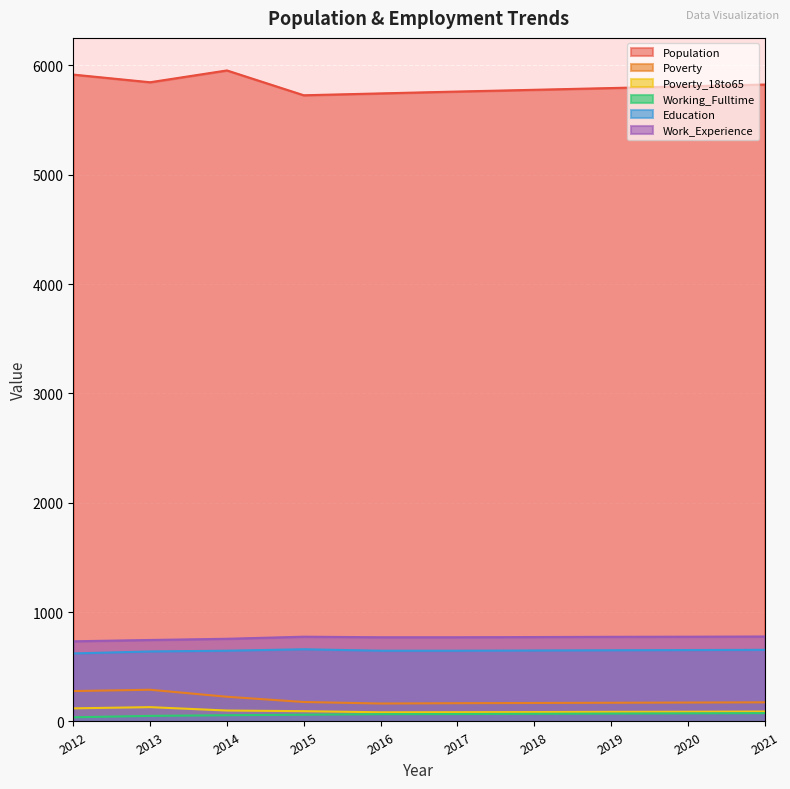

At which category is the sum across all series the highest?

2014